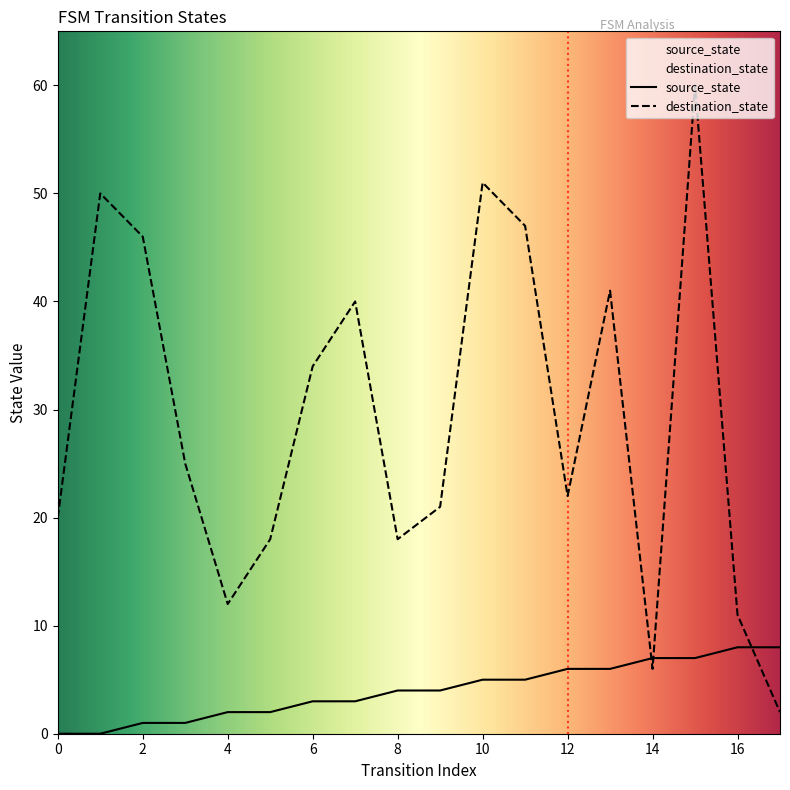

List the labels in order of destination_state value, smallest first.

17, 14, 16, 4, 5, 8, 0, 9, 12, 3, 6, 7, 13, 2, 11, 1, 10, 15